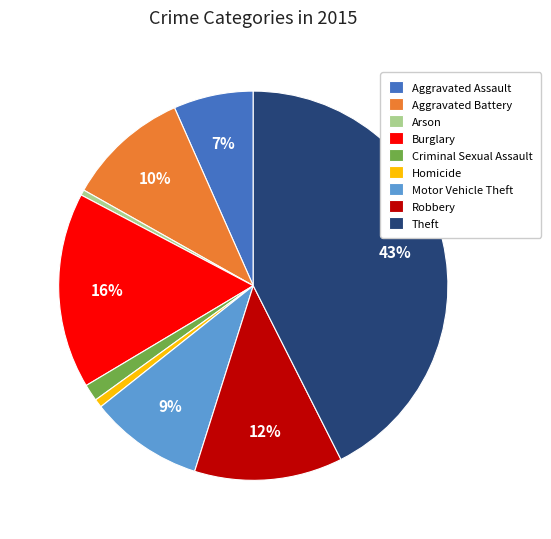

To the nearest percent, what is the average slice percentage?

11%